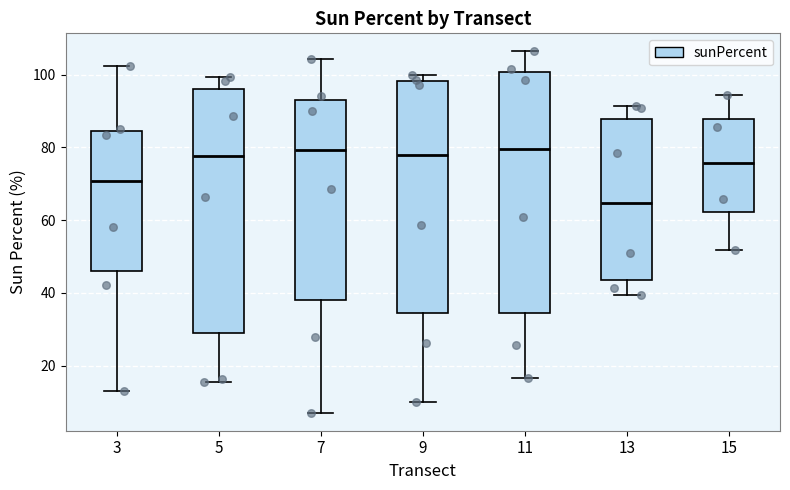

Reading left to right, read every box against the y-axis: the position of its median line, the range the box covers, and the ends of its whiskers. The values are not printed on the chart, so give them approximately, as read against the axis.

3: median 70, box 46 to 84, whiskers 12 to 102
5: median 78, box 28 to 96, whiskers 16 to 100
7: median 80, box 38 to 94, whiskers 8 to 104
9: median 78, box 34 to 98, whiskers 10 to 100
11: median 80, box 34 to 100, whiskers 16 to 106
13: median 64, box 44 to 88, whiskers 40 to 92
15: median 76, box 62 to 88, whiskers 52 to 94